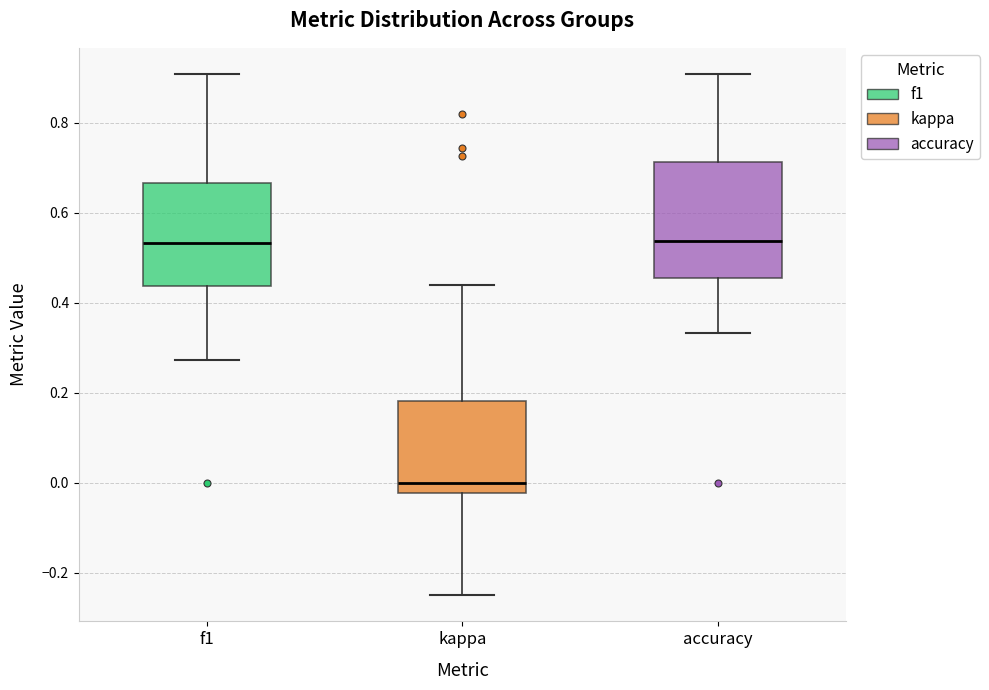

Reading left to right, transcribe this box plot: for each box, give where its median line is, the range the box spans, and where its two whiskers end, as read against the y-axis. The values are not printed on the chart, so give them approximately, as read against the axis.

f1: median 0.54, box 0.44 to 0.66, whiskers 0.28 to 0.90
kappa: median 0.00, box -0.02 to 0.18, whiskers -0.24 to 0.44
accuracy: median 0.54, box 0.46 to 0.72, whiskers 0.34 to 0.90